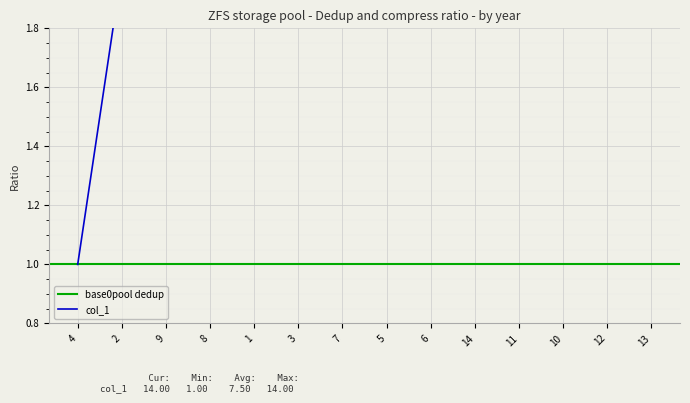

Where is the data nearest to the value 7?

7